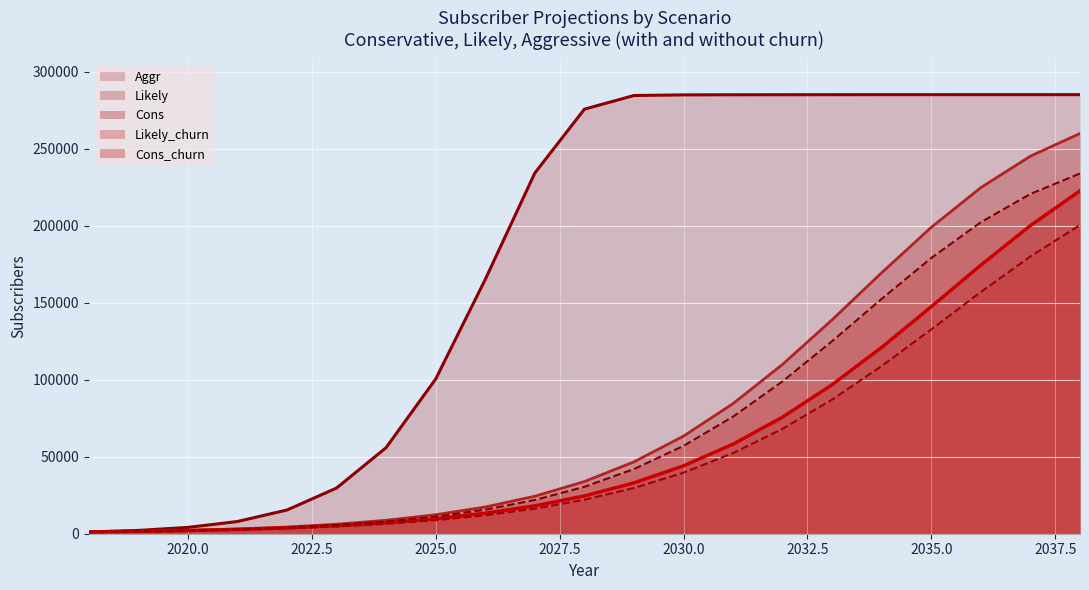

How many lines are shown in the chart?

5